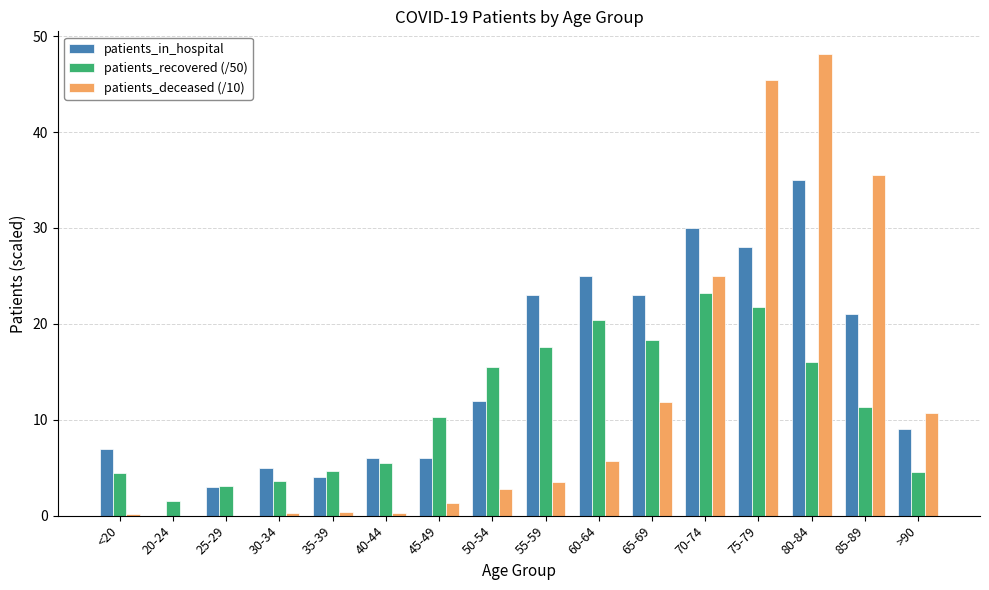

Which series has the largest total across all categories?

patients_in_hospital